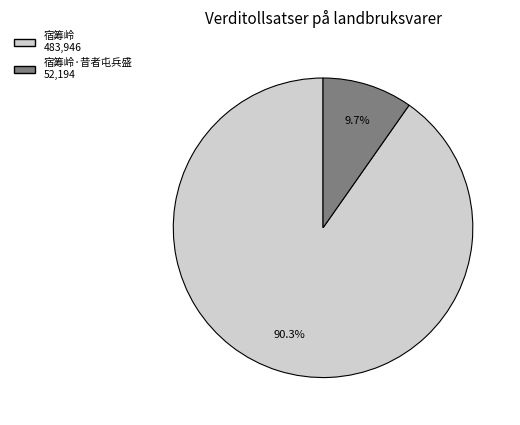

Is there a majority slice in this chart?

Yes